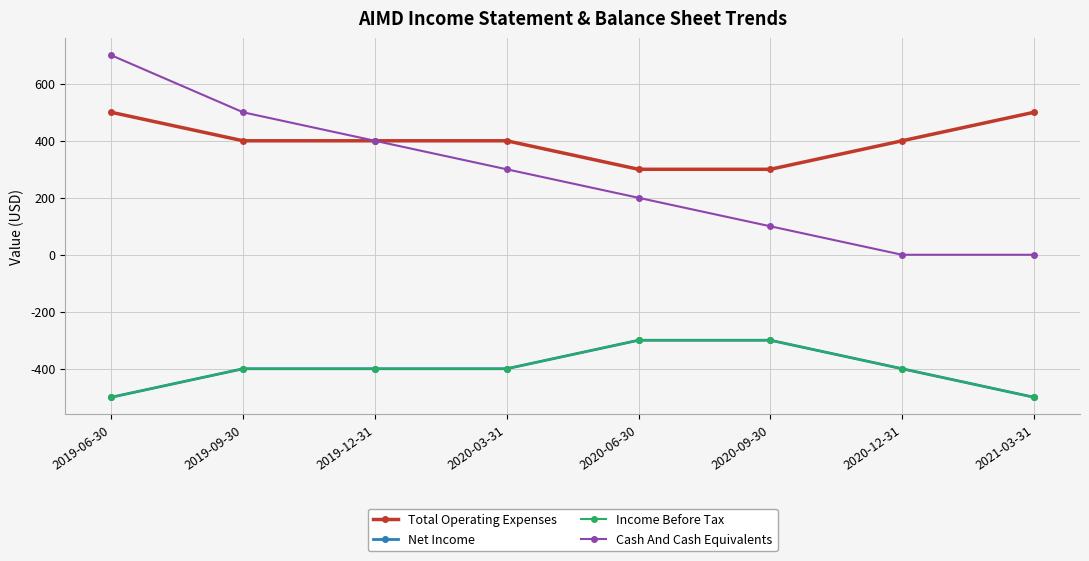

At which category is the sum across all series the highest?

2019-06-30